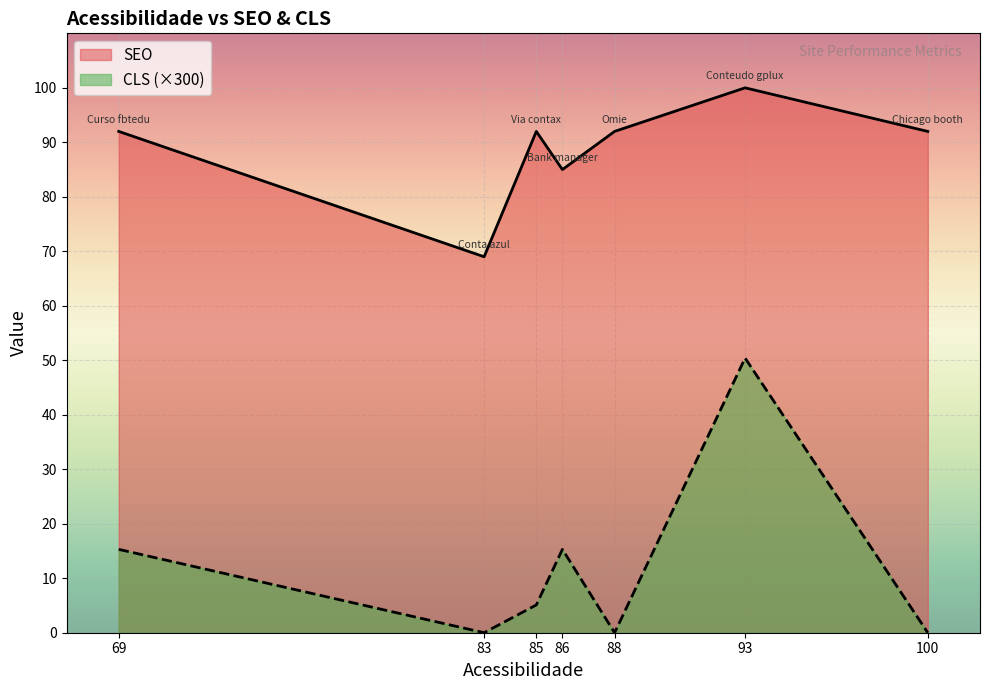

Rank the series by their maximum value, from highest to lowest.

SEO, CLS (×300)